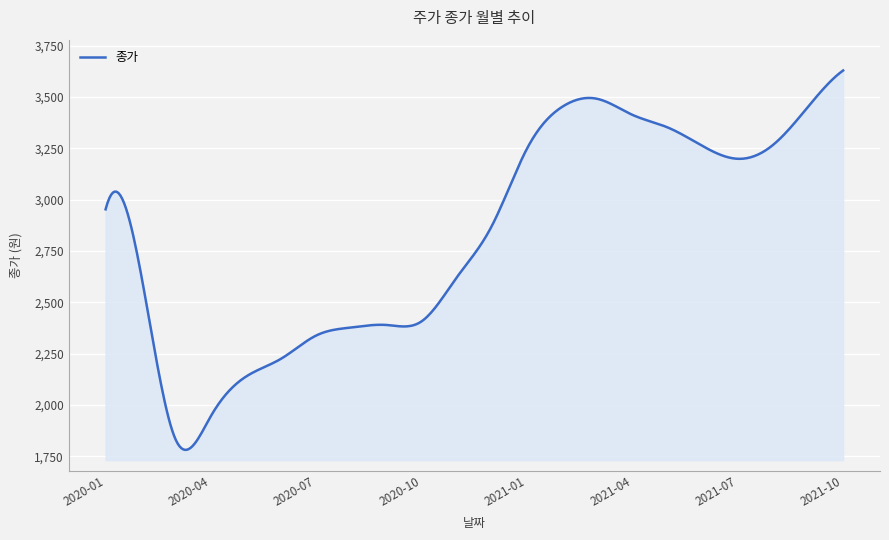

Is this an area chart (filled region under the line)?

Yes